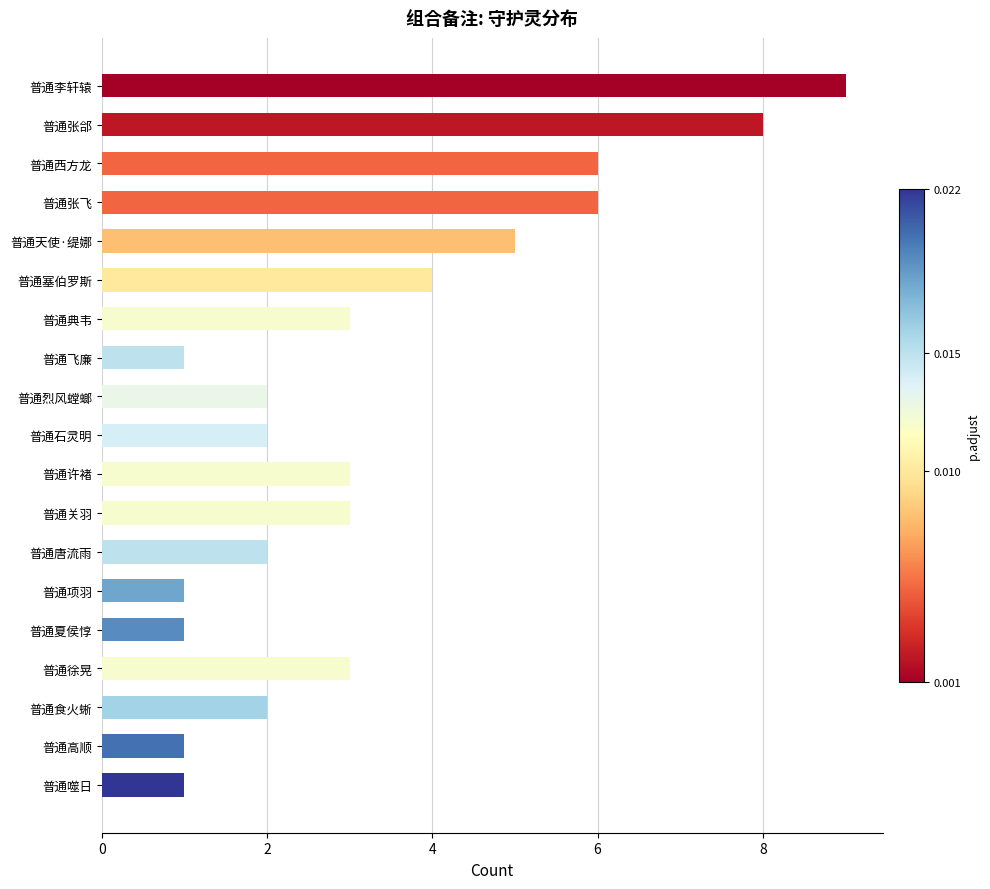

The value at 普通张飞 is 3. True or false?

False